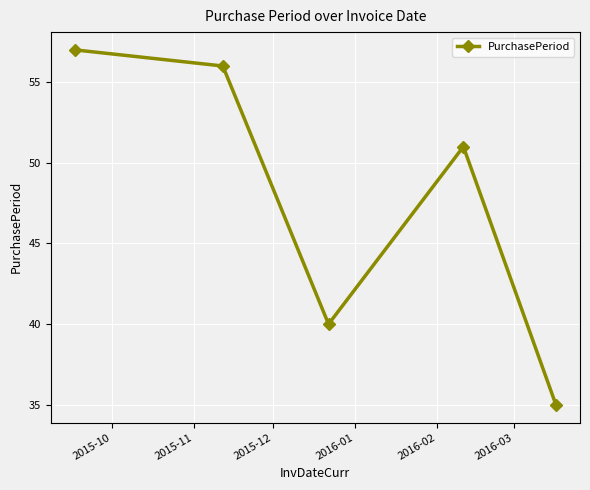

What is the greatest value displayed?

57